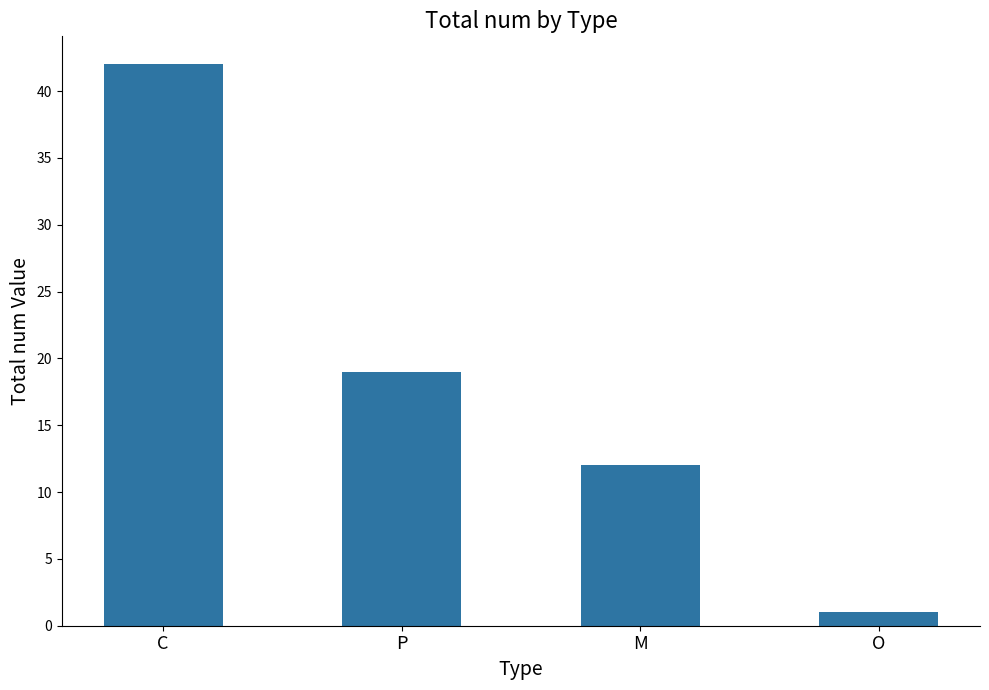

True or false: the data shows 12 at M.

True